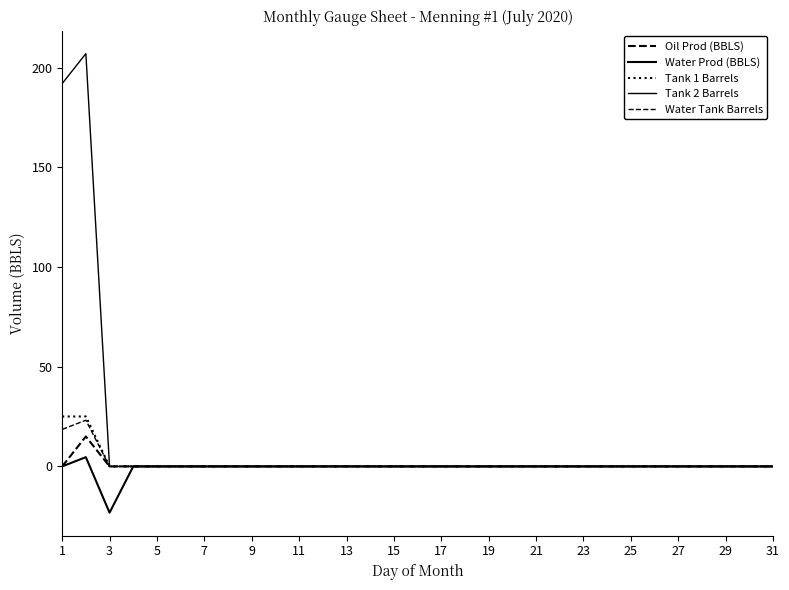

How many lines are shown in the chart?

5